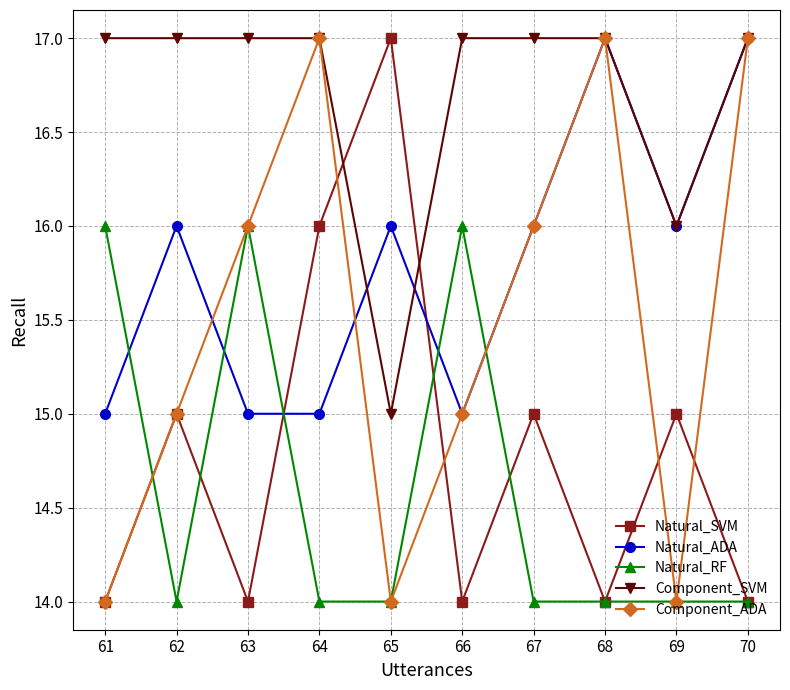

Count the Component_ADA values in the range 14 to 17.

10